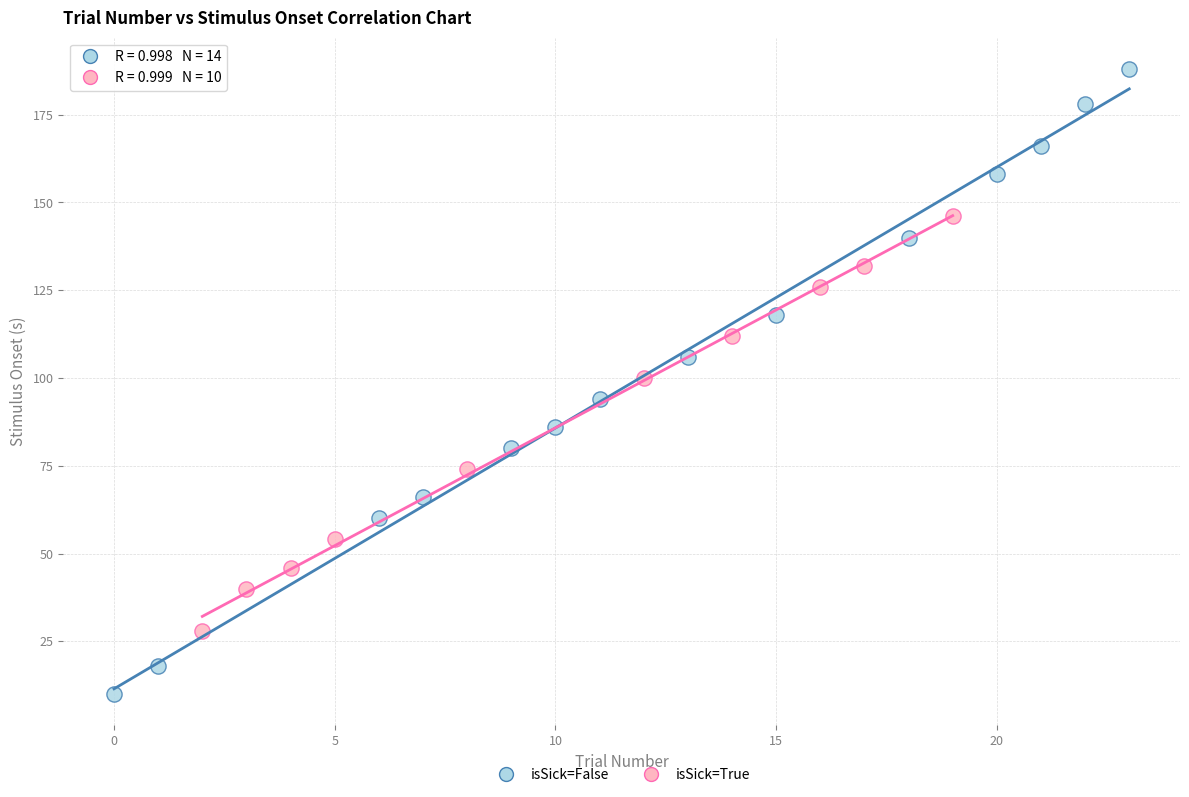

Which series contains the lowest Y value?

isSick=False